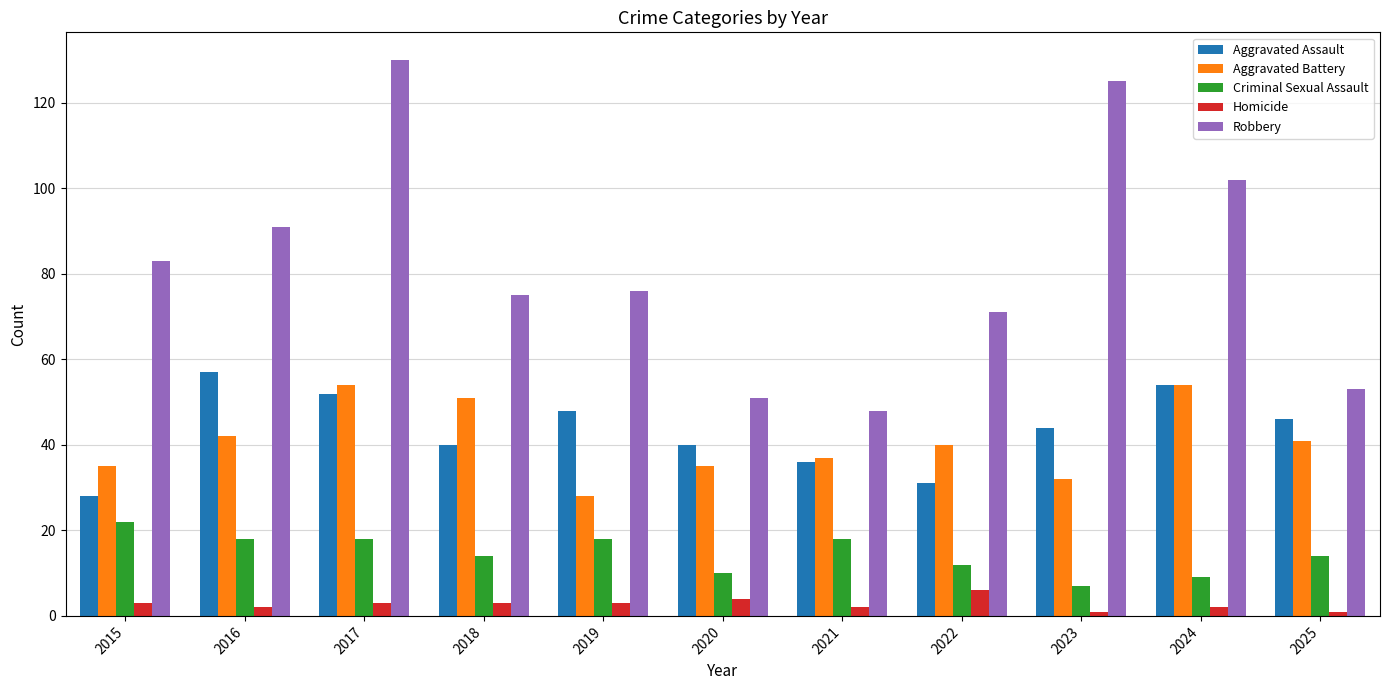

How many values in the Homicide series are below 3?

5